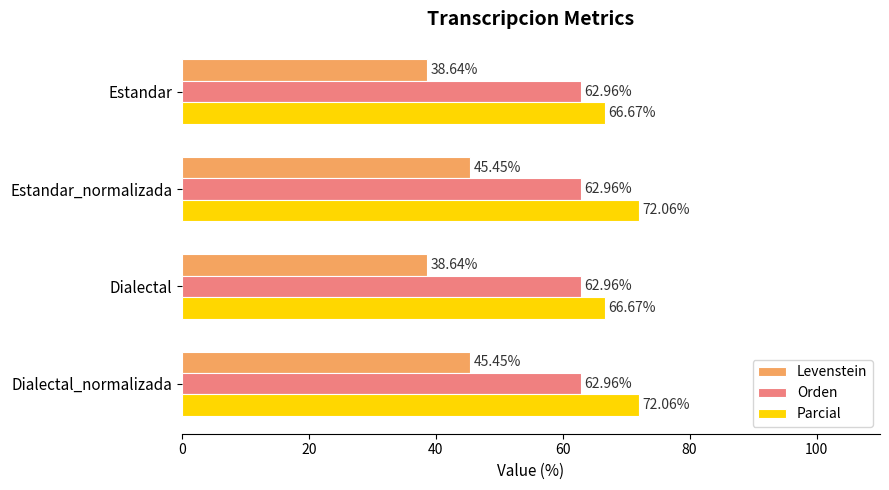

Count the number of data series in this chart.

3